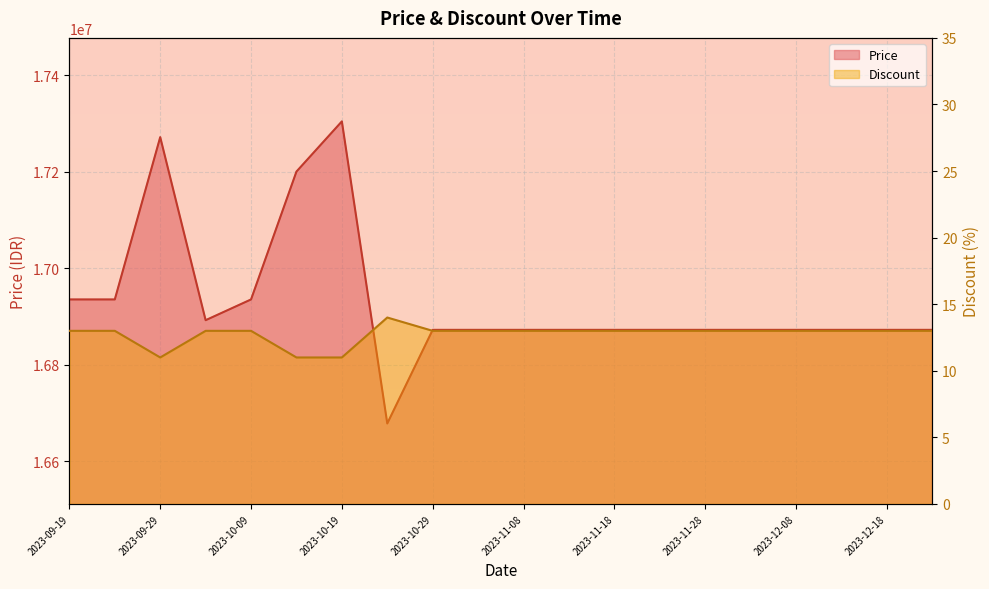

What is the value of the Discount point at the 7th from the left?

11